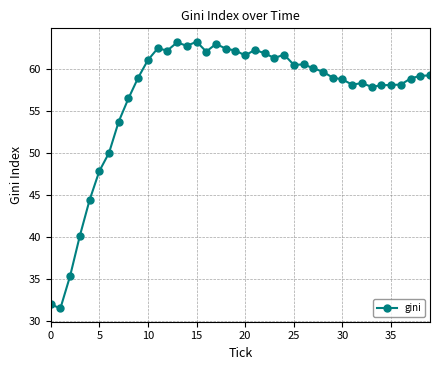

What is the difference between the second highest and second lowest values?

31.1